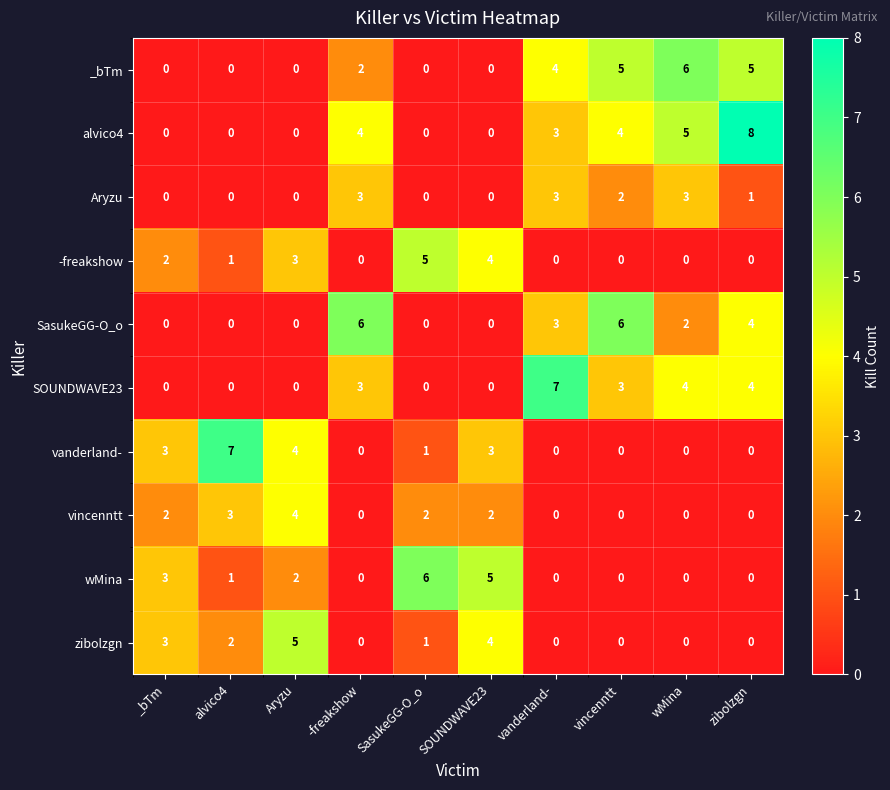

What is the sum of the vanderland- values at Aryzu and -freakshow?

4